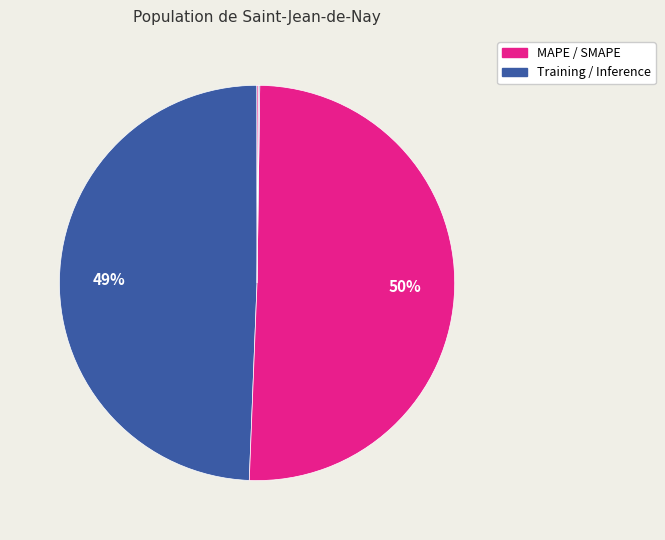

Which slice is the smallest?

MSE